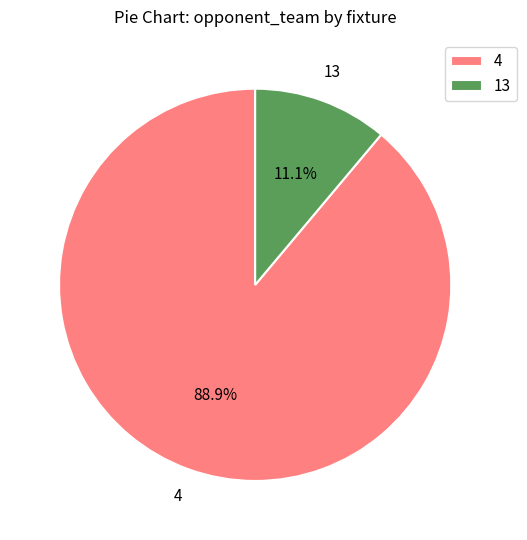

Is it true that 13 is 11% of the pie?

True